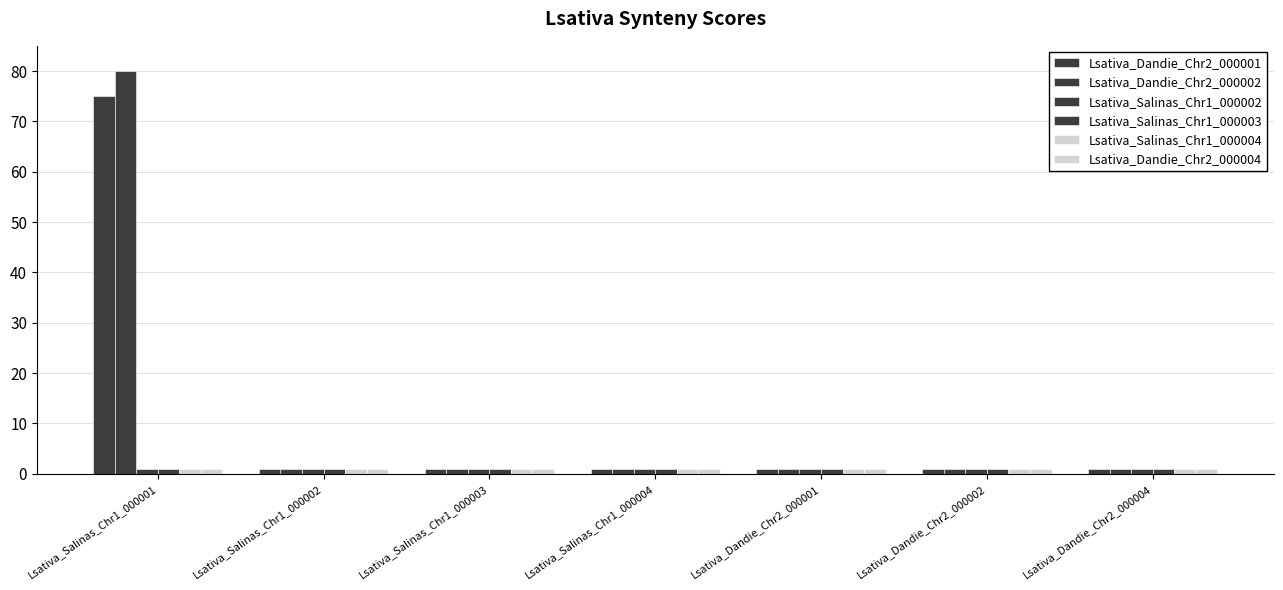

Which series has the largest total across all categories?

Lsativa_Dandie_Chr2_000002